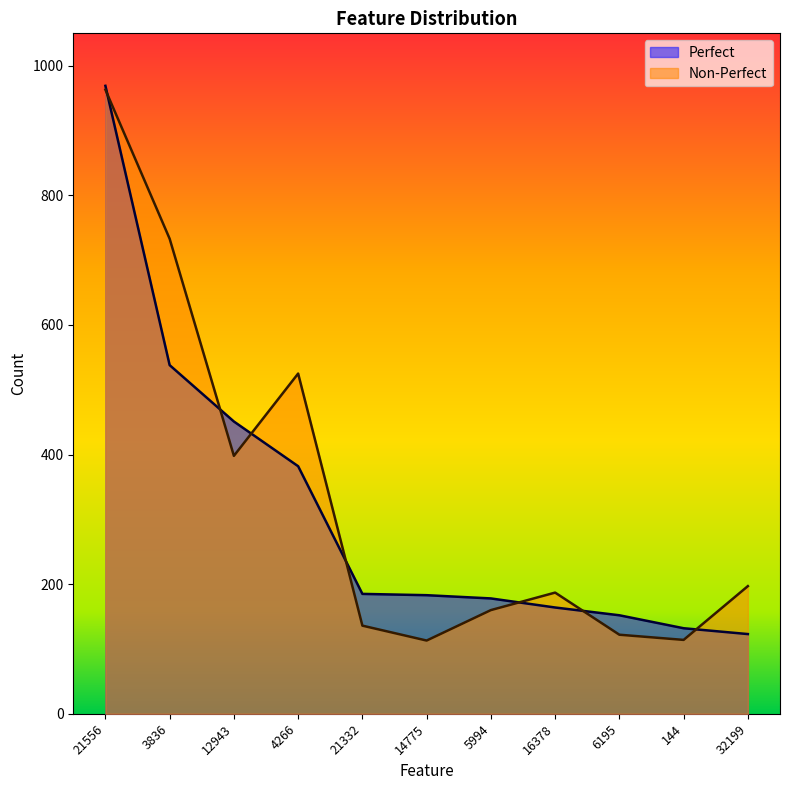

What is the sum of all Non-Perfect values?

3648